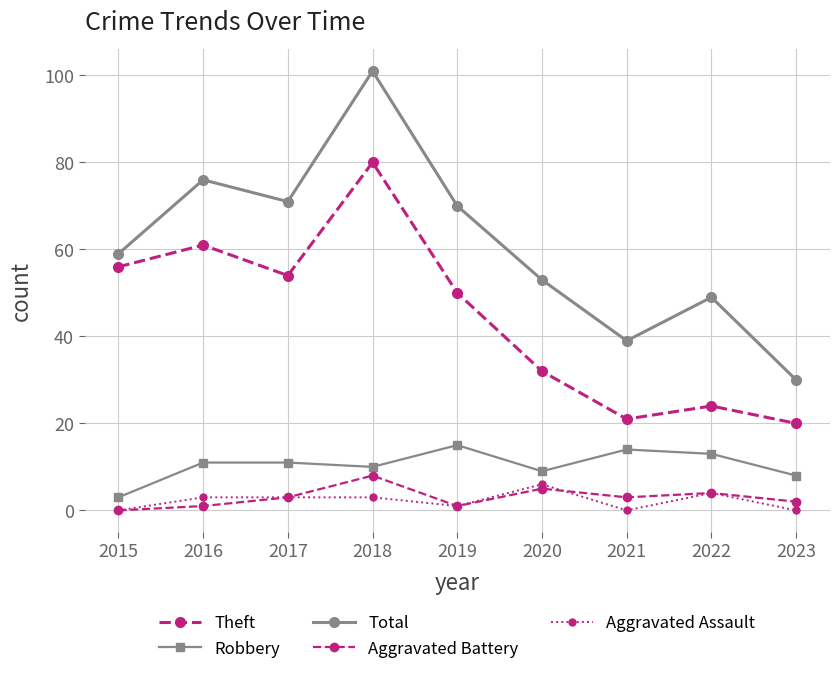

Is this an area chart (filled region under the line)?

No